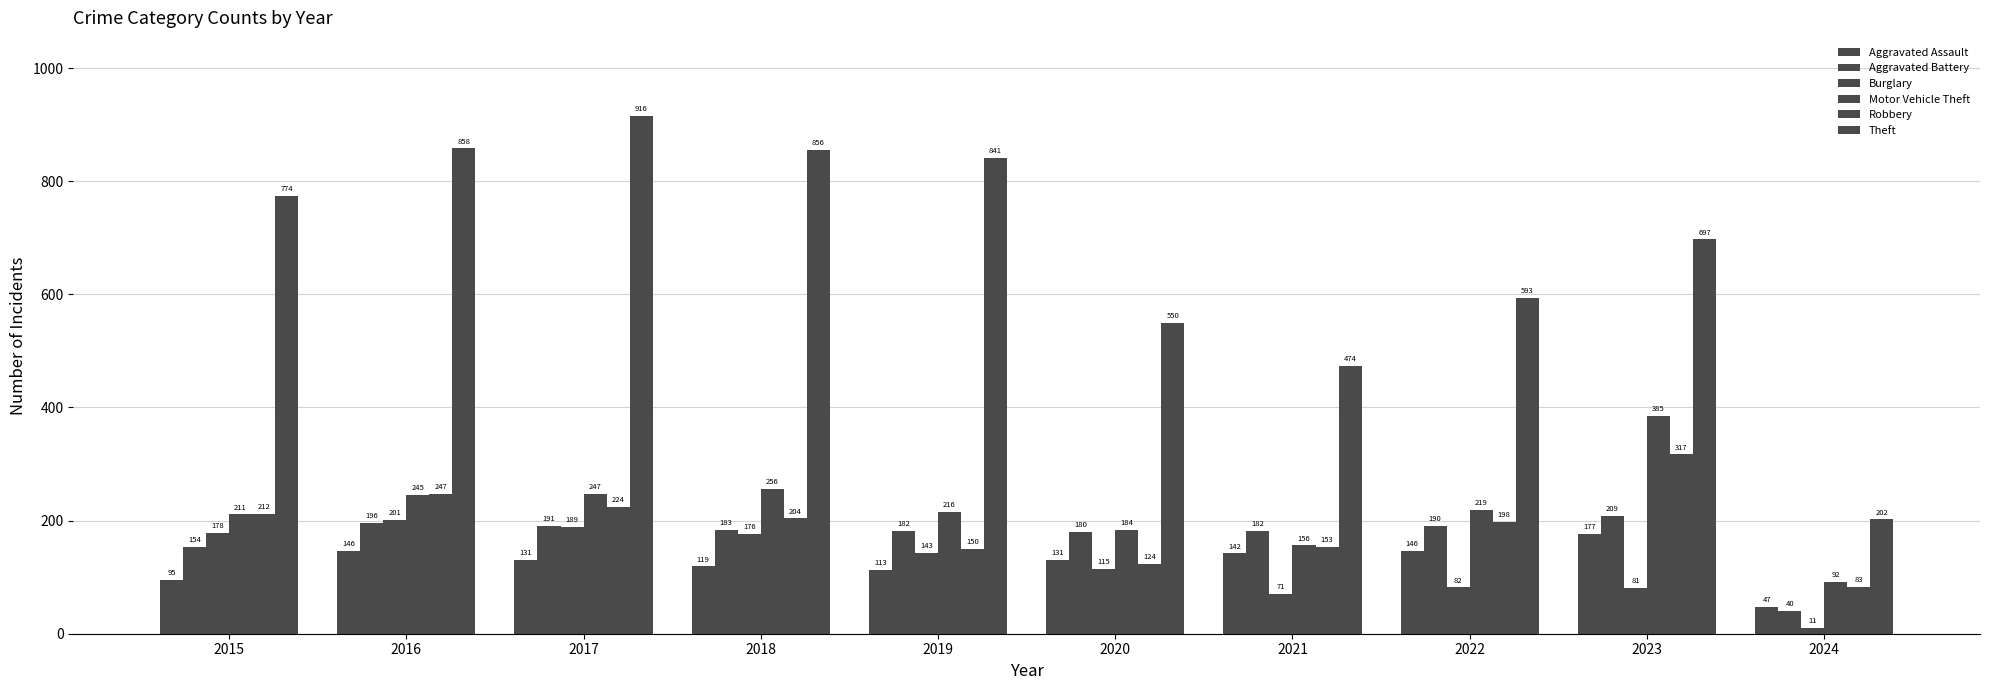

What is the difference between the Burglary values at 2024 and 2021?

60